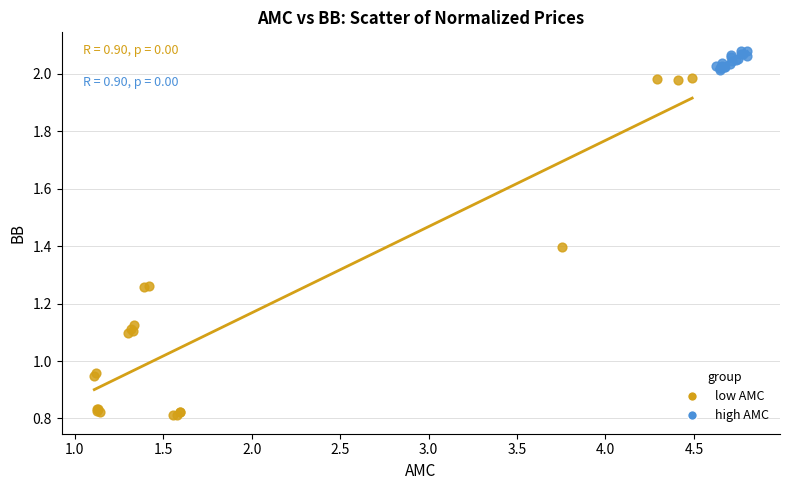

Which series reaches the maximum Y coordinate?

high AMC